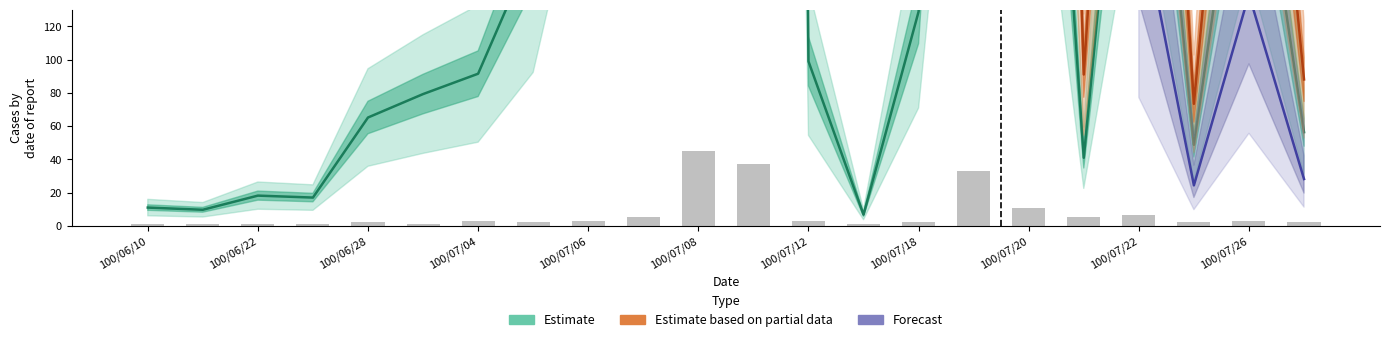

Is it true that col_8 equals 4.6 at 100/07/26?

False